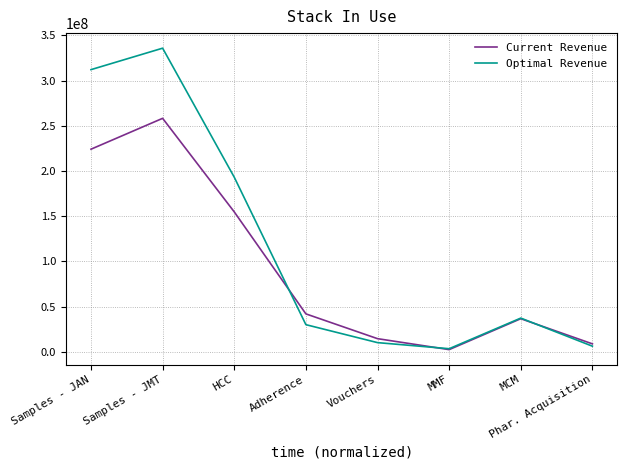

At which category does Current Revenue reach its first local valley?

MMF